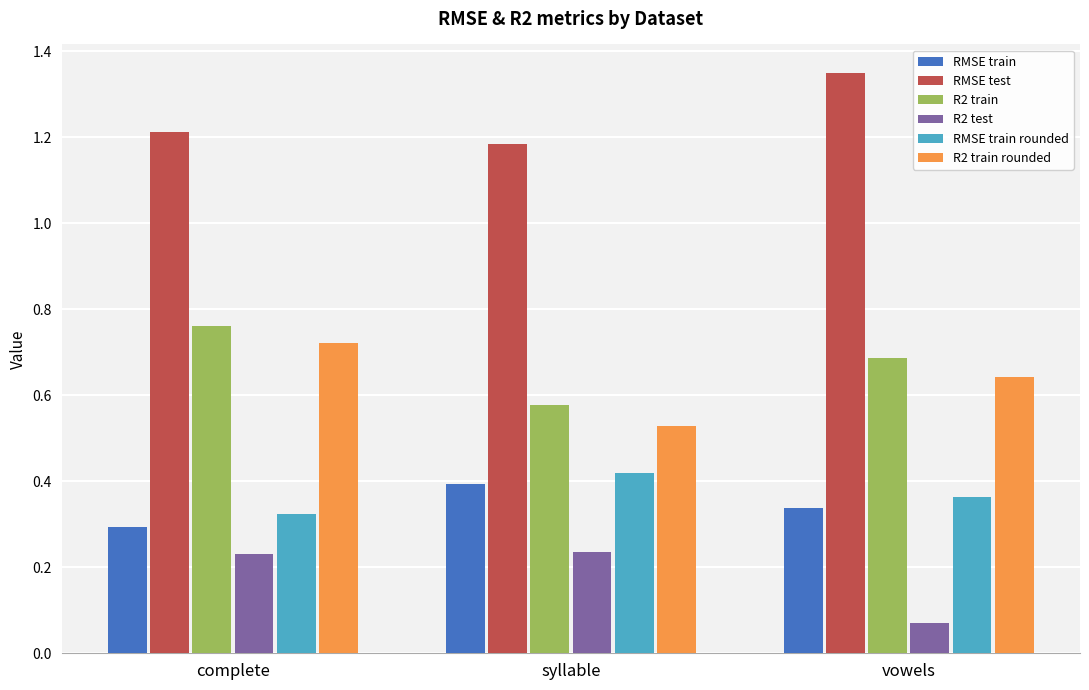

What is the sum of all RMSE train values?

1.0